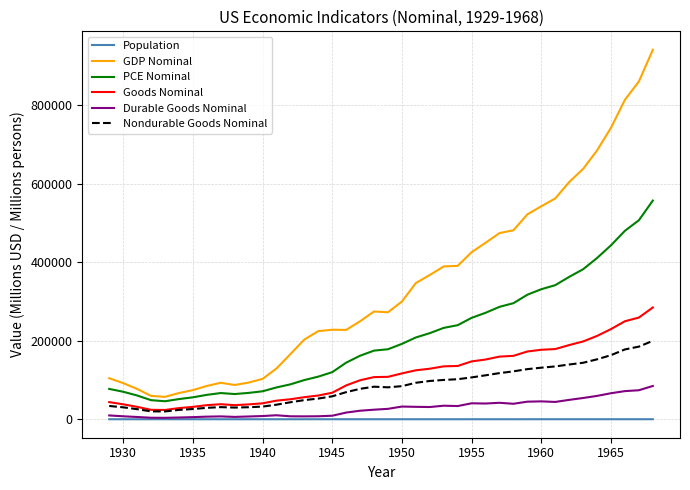

Rank the series by their maximum value, from lowest to highest.

Population, Durable Goods Nominal, Nondurable Goods Nominal, Goods Nominal, PCE Nominal, GDP Nominal